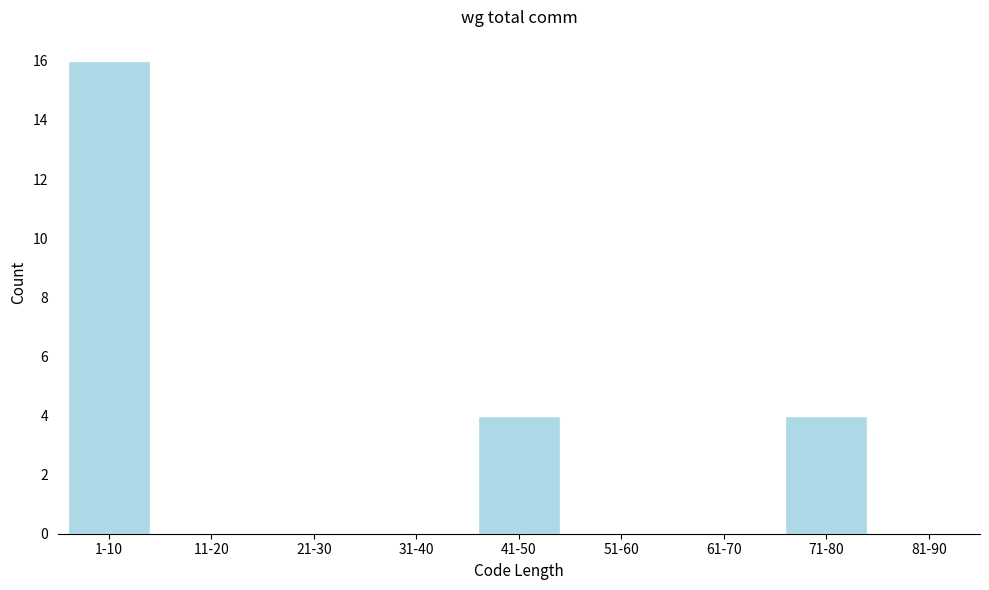

Reading left to right, what are all the values shown in this chart?

1-10=16	11-20=0	21-30=0	31-40=0	41-50=4	51-60=0	61-70=0	71-80=4	81-90=0